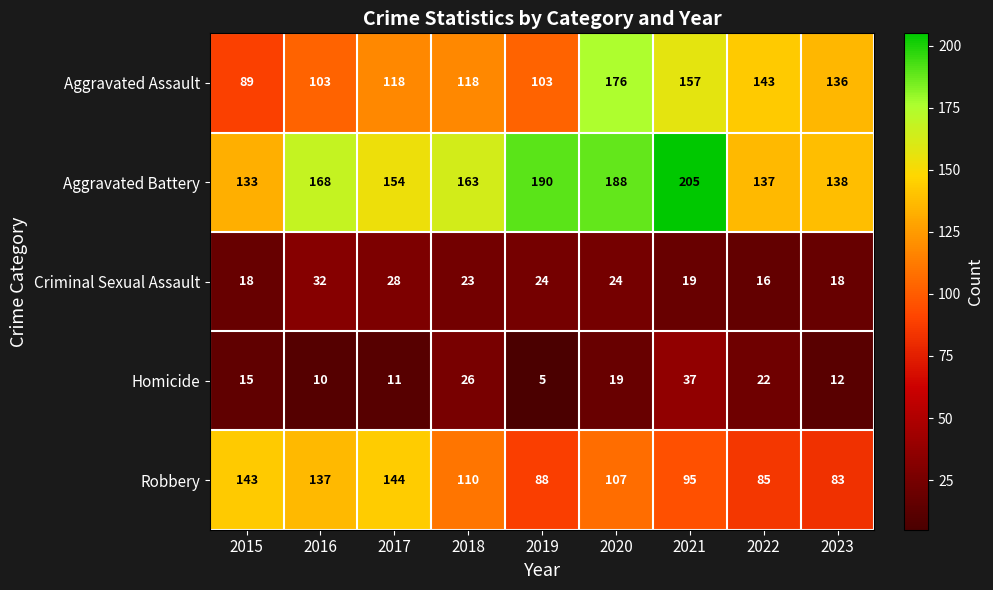

At which label does Robbery reach its minimum?

2023